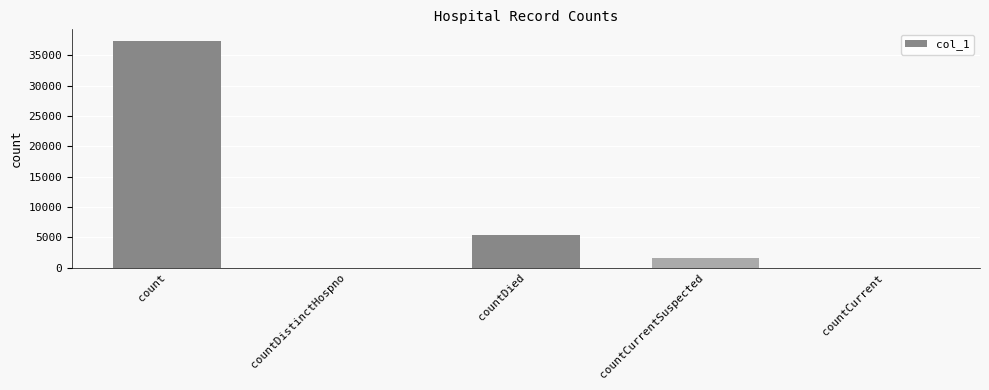

Where is the data nearest to the value 18716?

countDied